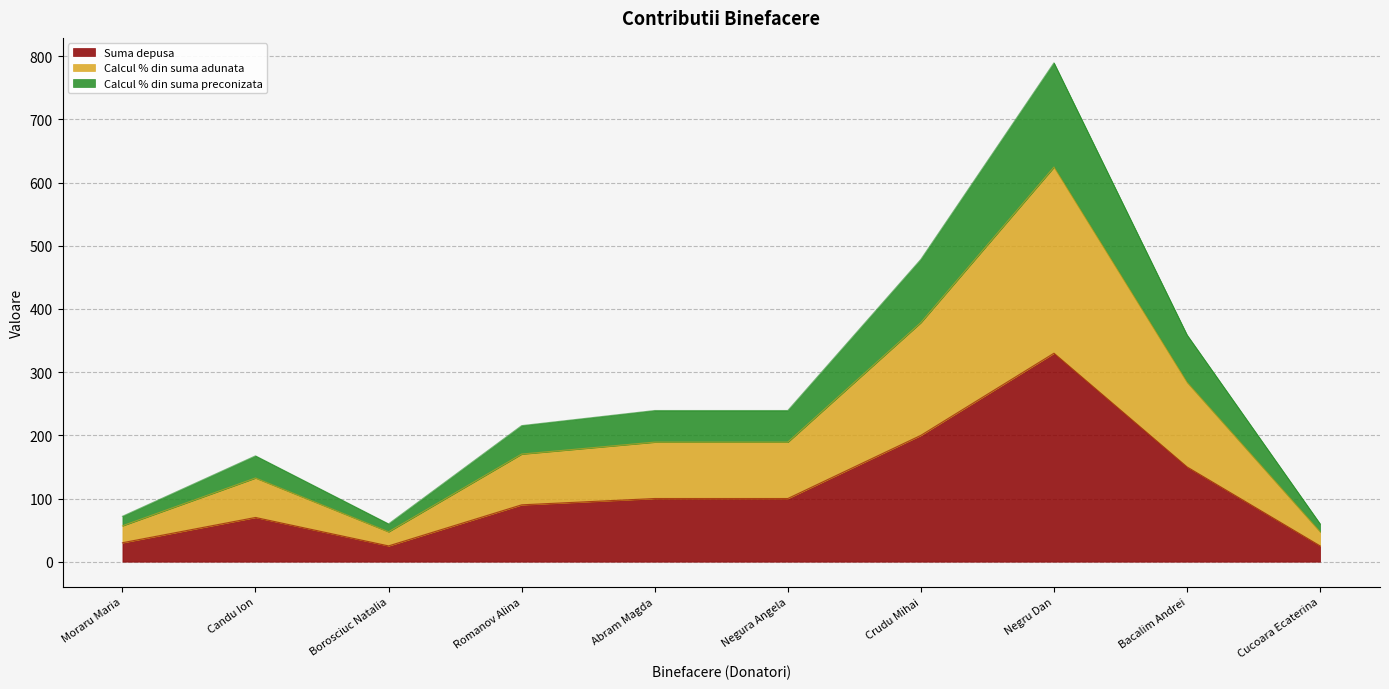

How many series are shown in this chart?

3